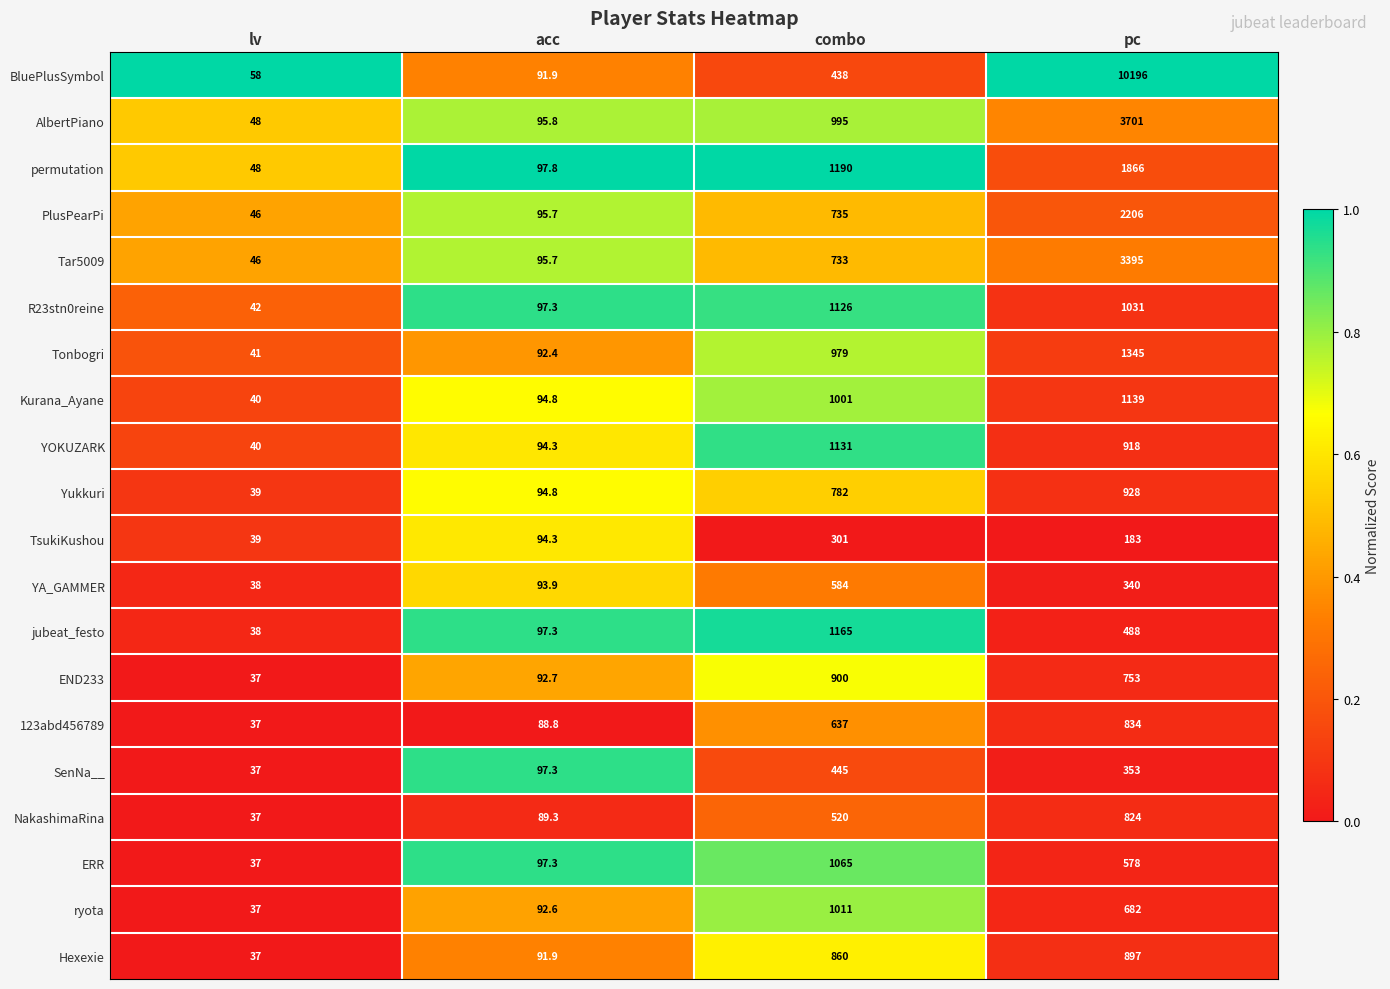

How many data points does each series have?

4